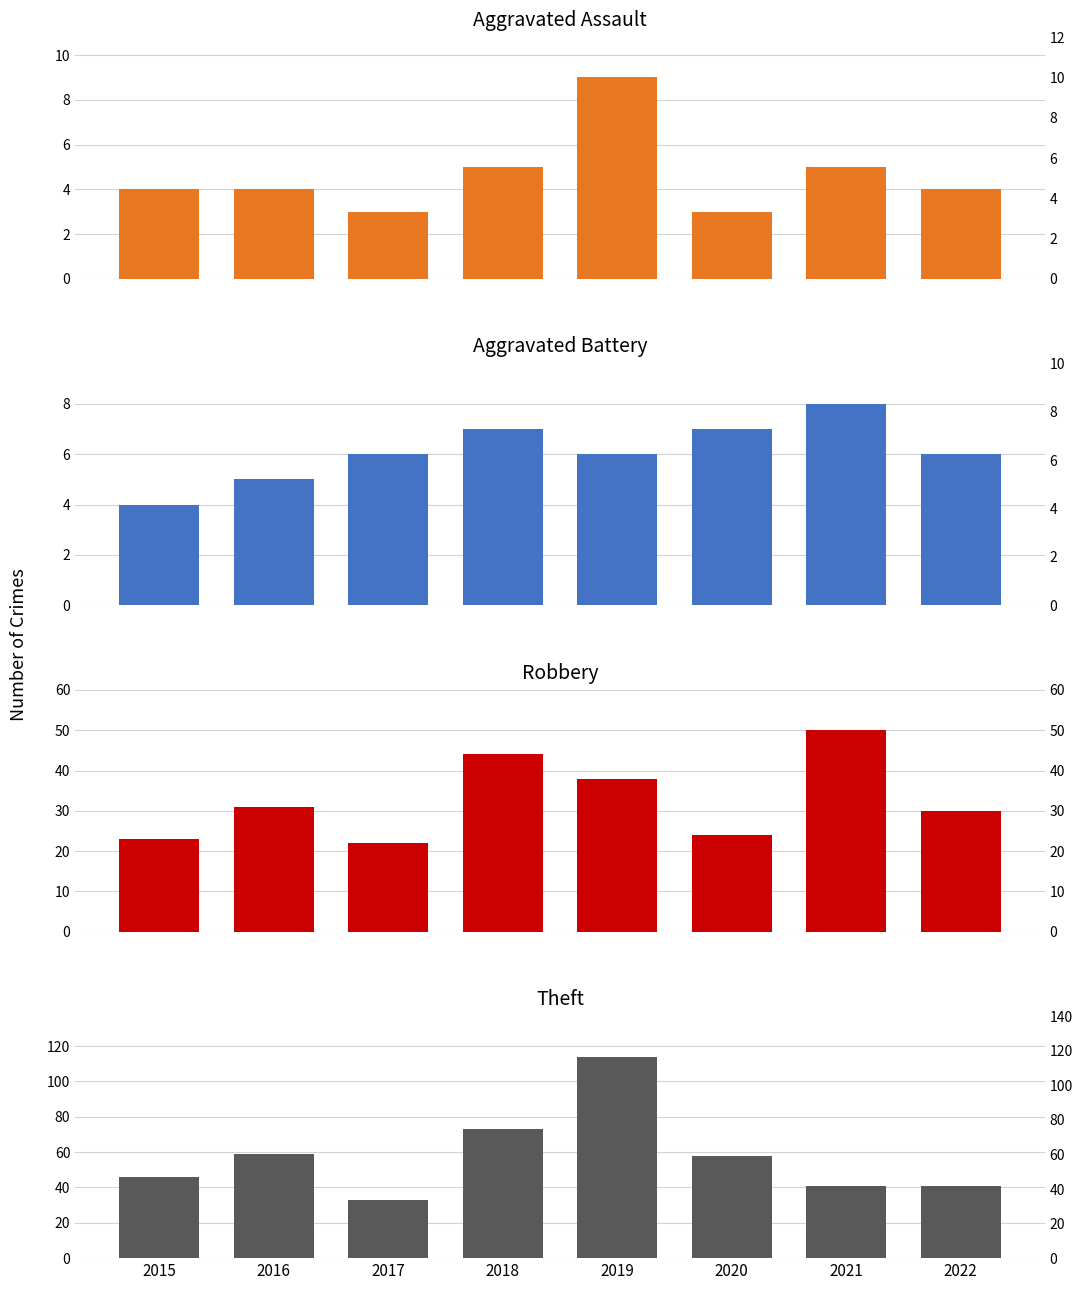

Are the bars grouped side by side (vs. stacked)?

Yes